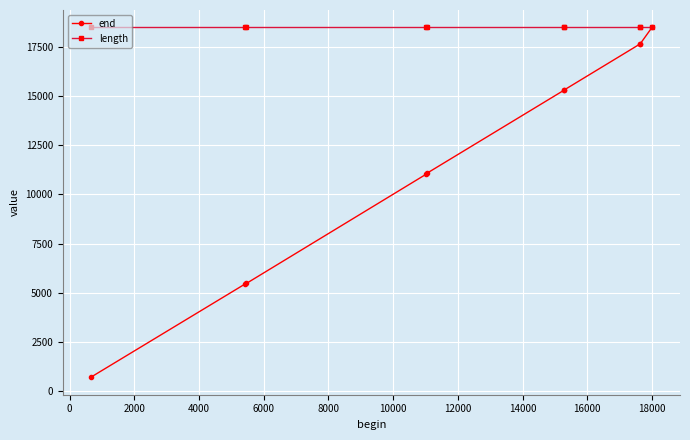

Which series has the widest spread of values?

end